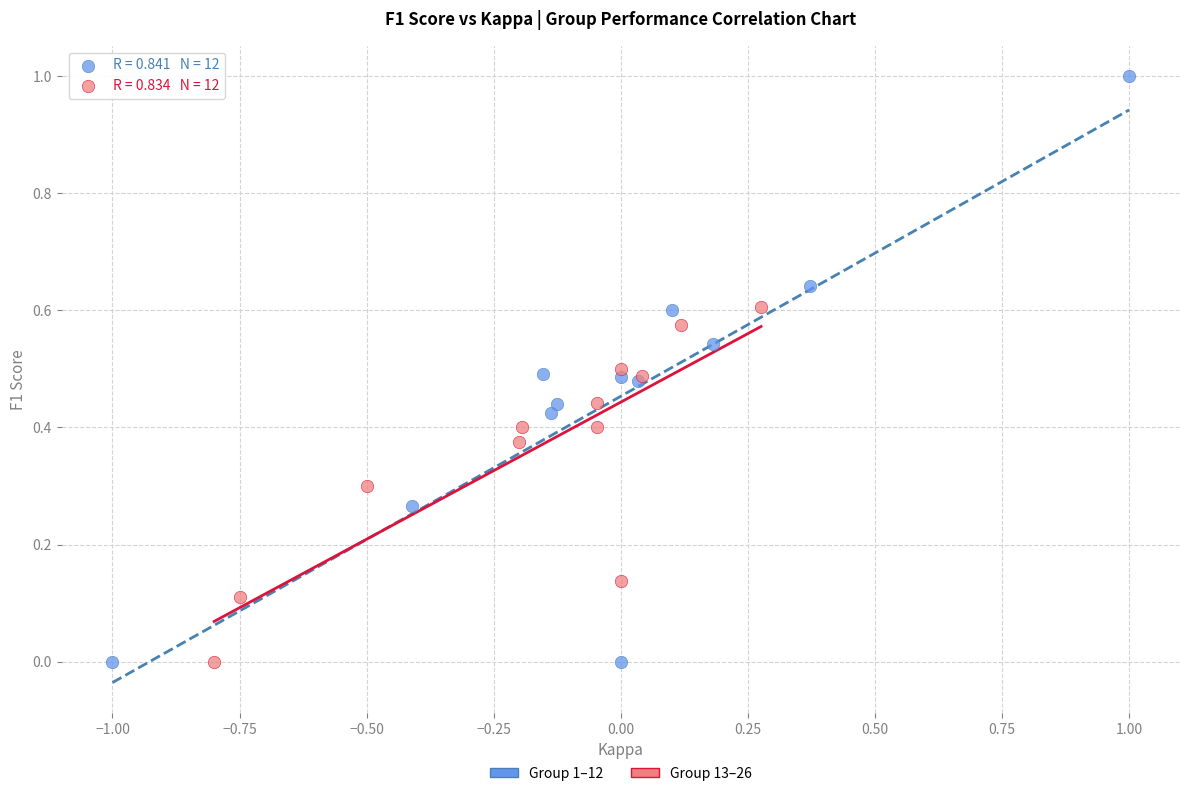

Which series has the widest spread of Y values?

Group 1–12